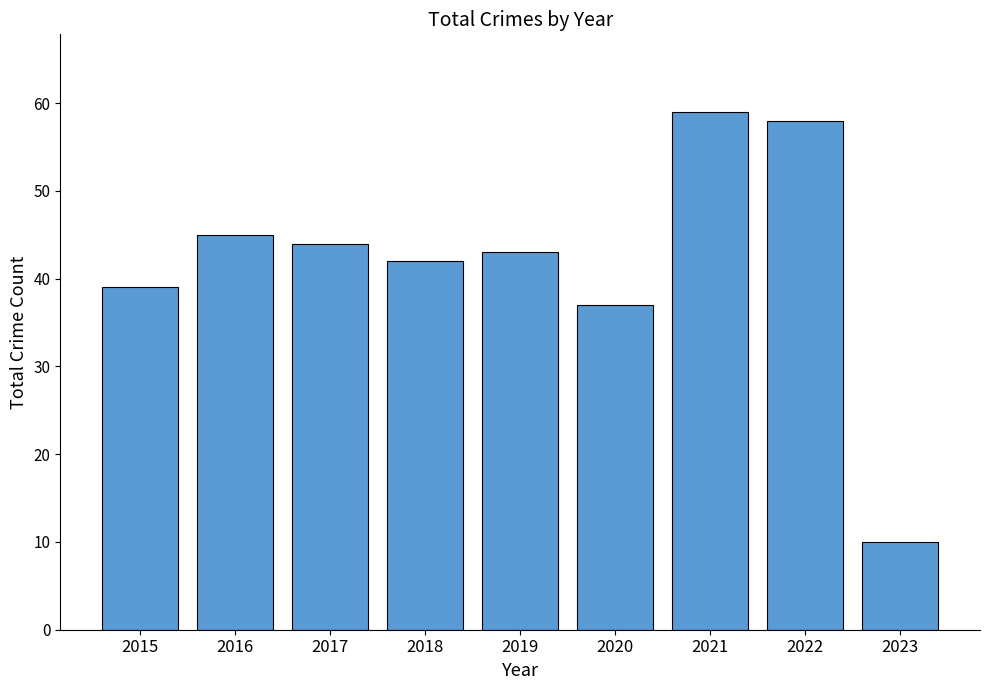

What is the value of the 1st bar from the left?

39